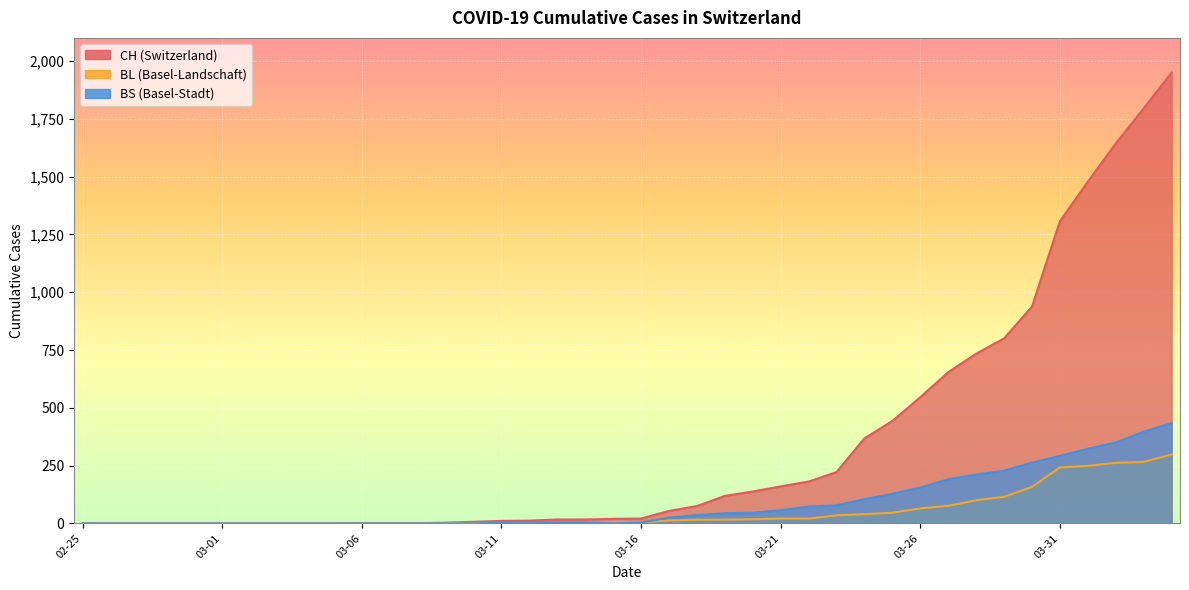

What value does the CH series have at 03-26?

546